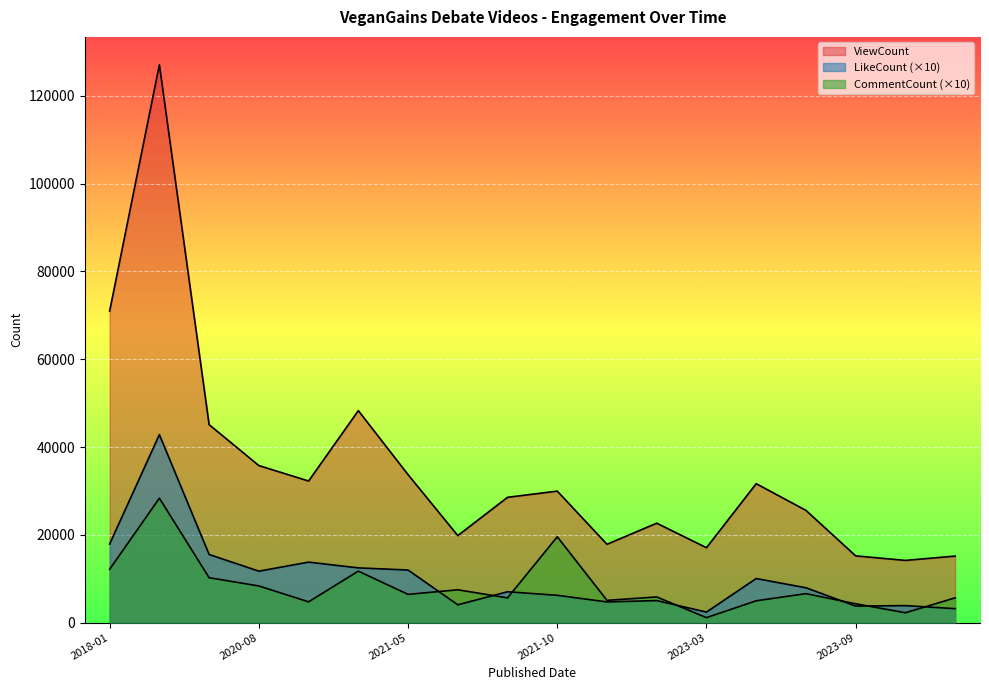

True or false: LikeCount and CommentCount intersect in this chart.

True